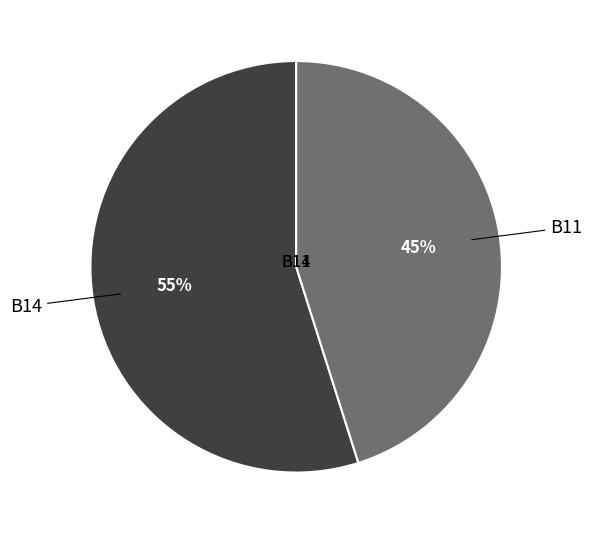

To the nearest percent, what is the average slice percentage?

50%